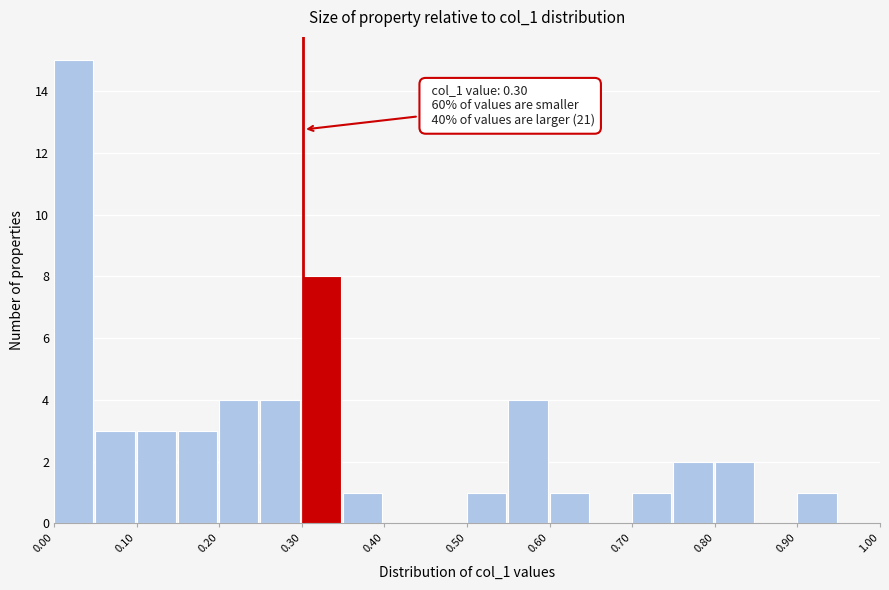

Over which range of the x-axis is the bar tallest?

0.00 to 0.05